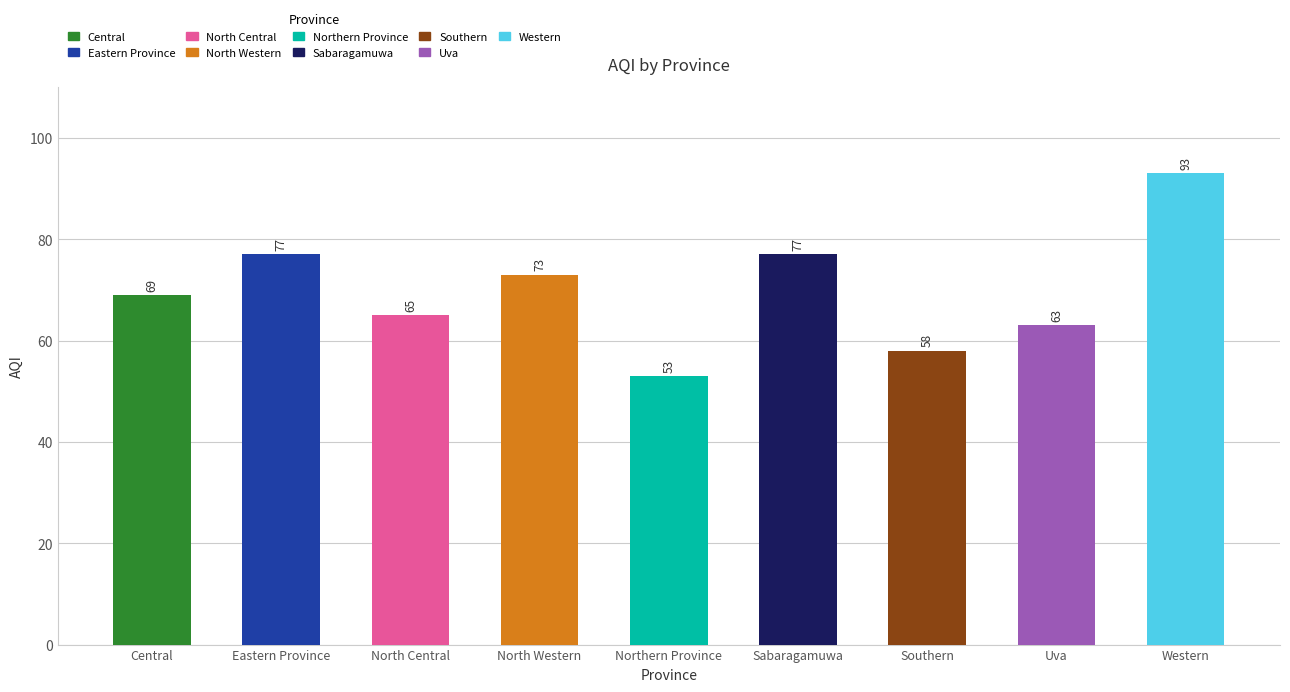

Rank the categories by value from lowest to highest.

Northern Province, Southern, Uva, North Central, Central, North Western, Eastern Province, Sabaragamuwa, Western